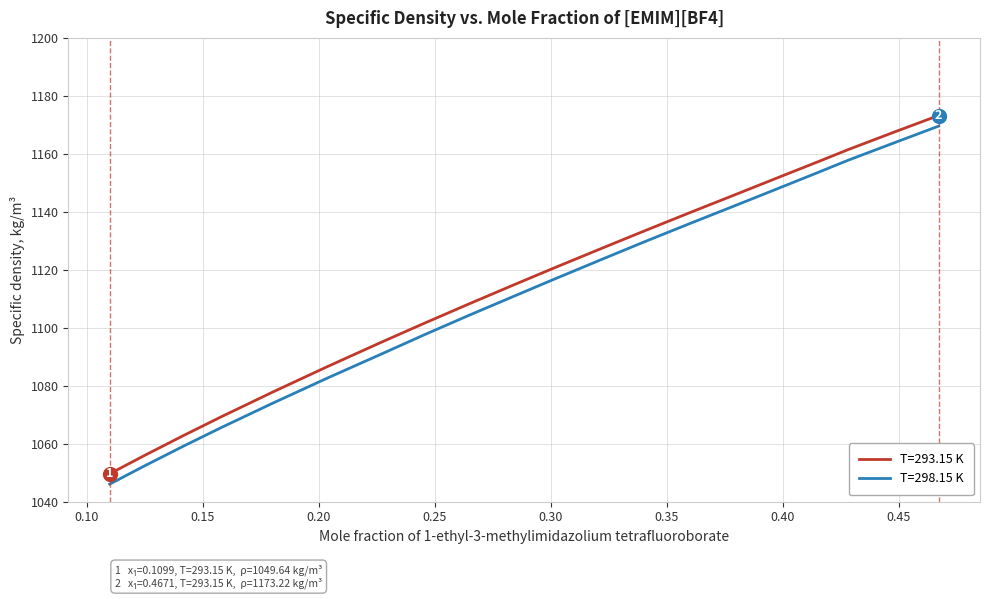

Which series has the widest spread of values?

T=293.15 K